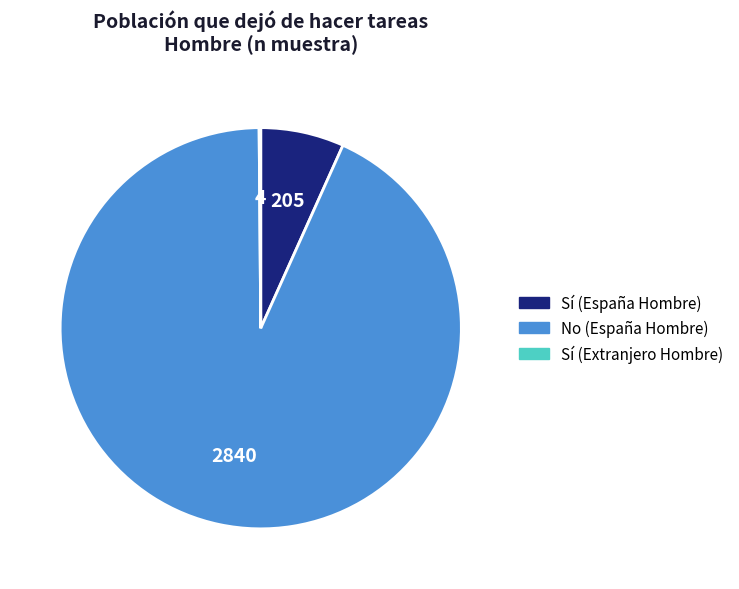

Between No (España Hombre) and Sí (España Hombre), which is larger?

No (España Hombre)